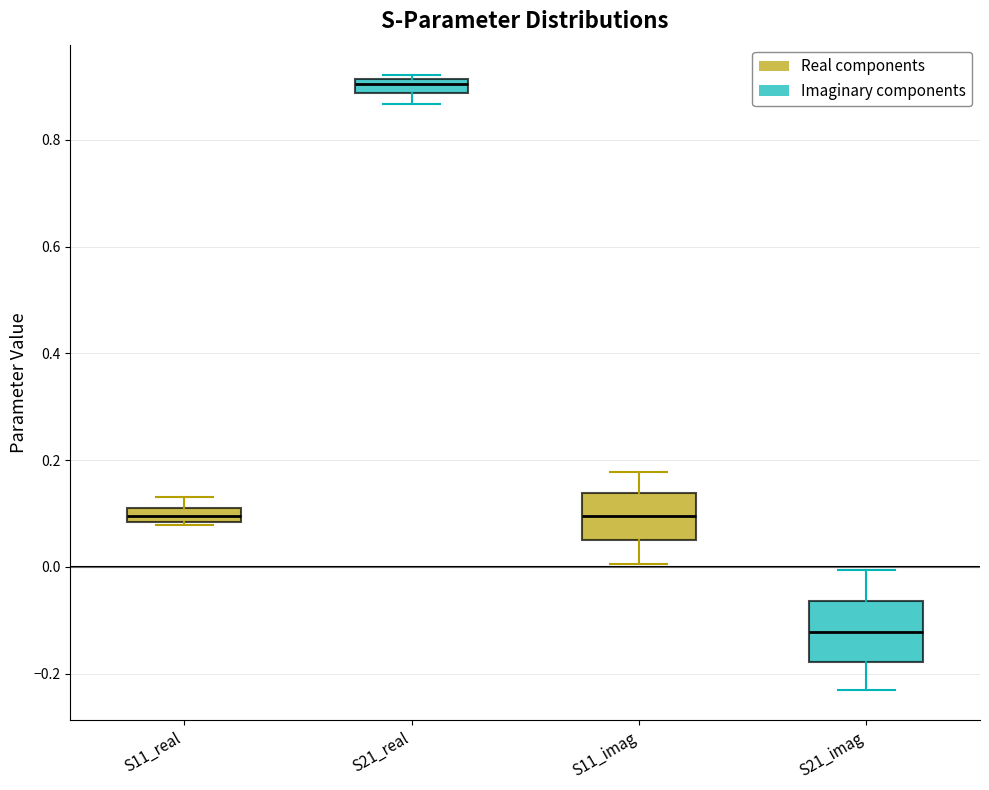

Where does the median line of the box for S11_imag sit on the y-axis? The values are not printed on the chart, so give them approximately, as read against the axis.

0.10